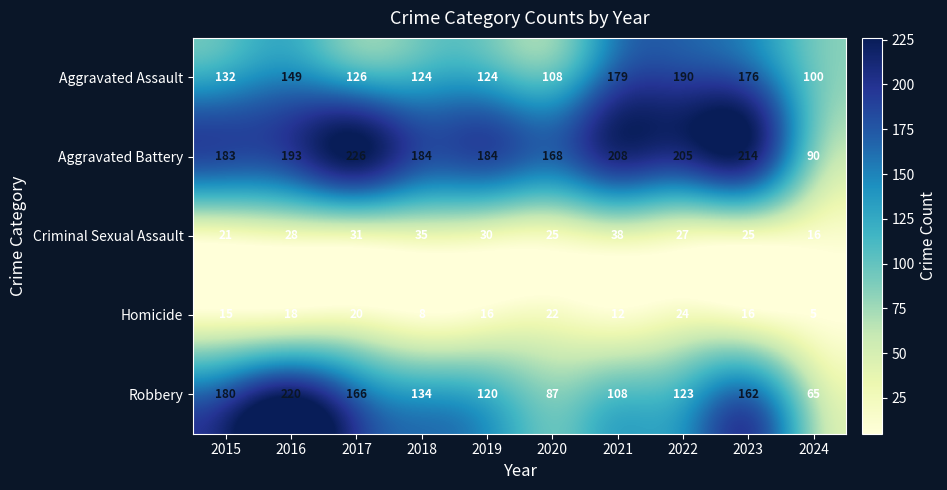

What is the sum of all Homicide values?

156